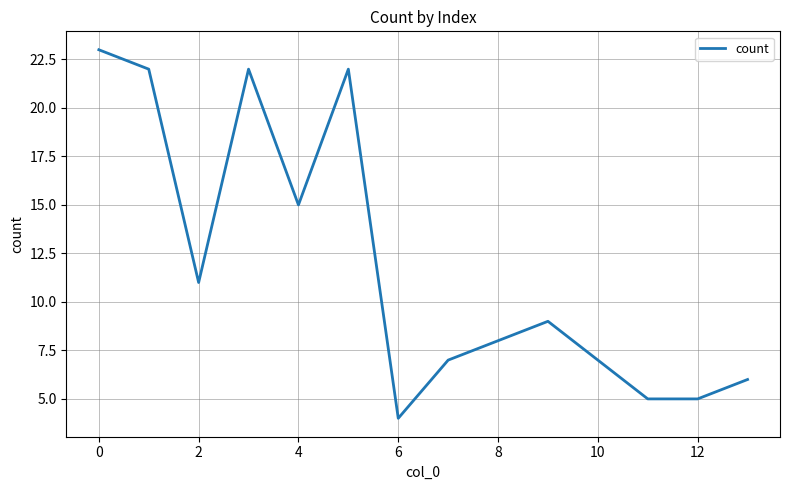

Is this an area chart (filled region under the line)?

No